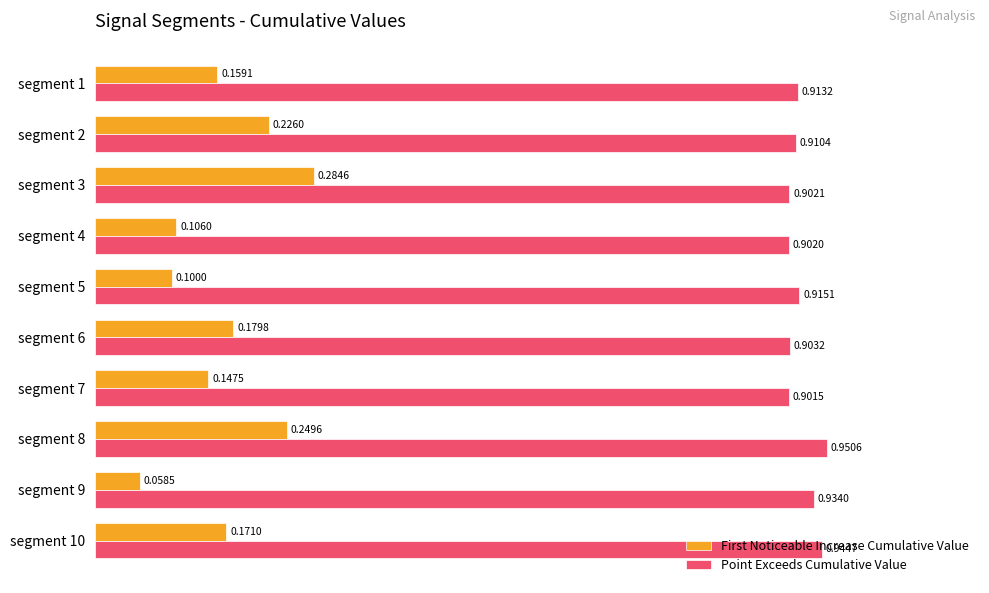

What is the spread (max minus min) of values at segment 1?

0.8